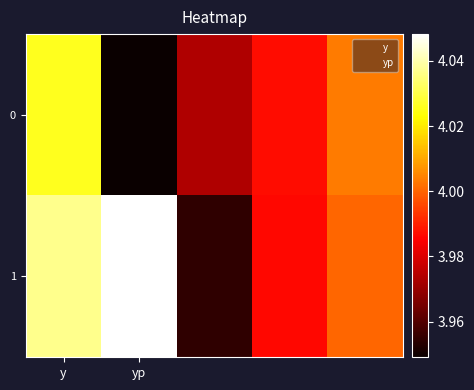

At which category is the sum across all series the highest?

y